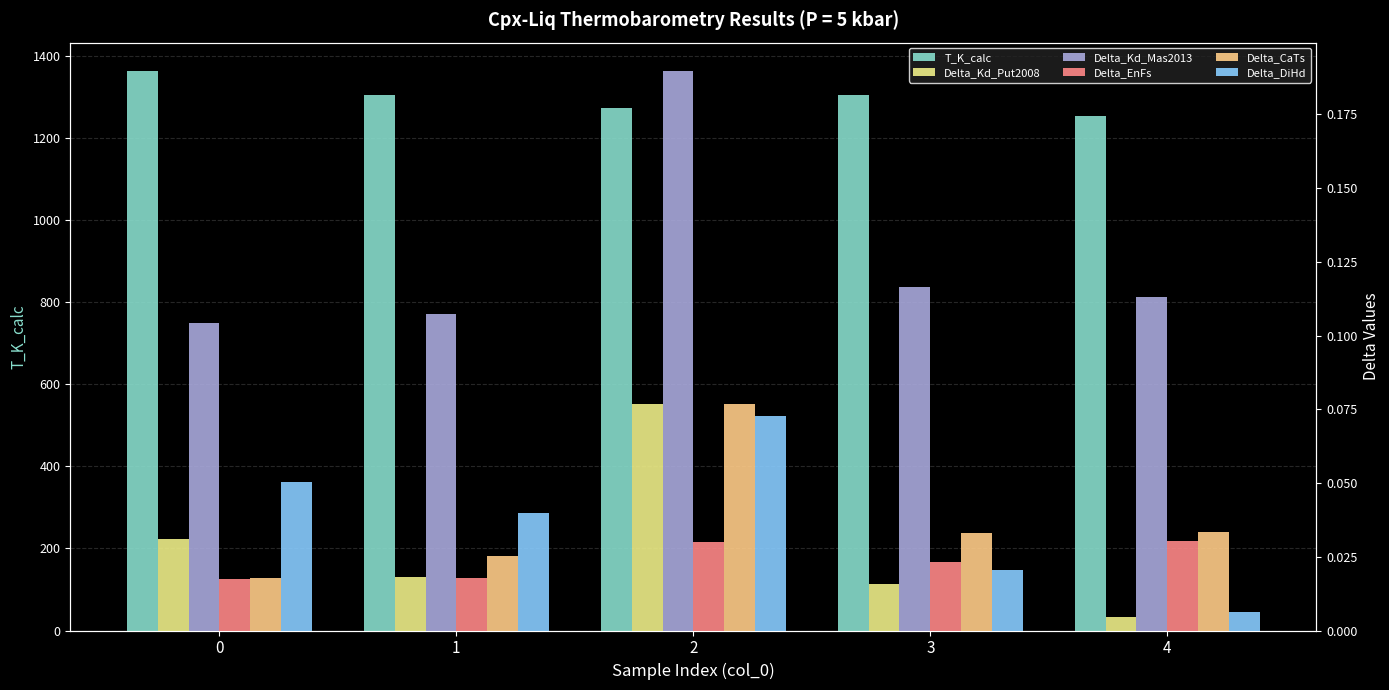

What is the sum of all Delta_DiHd values?

0.2